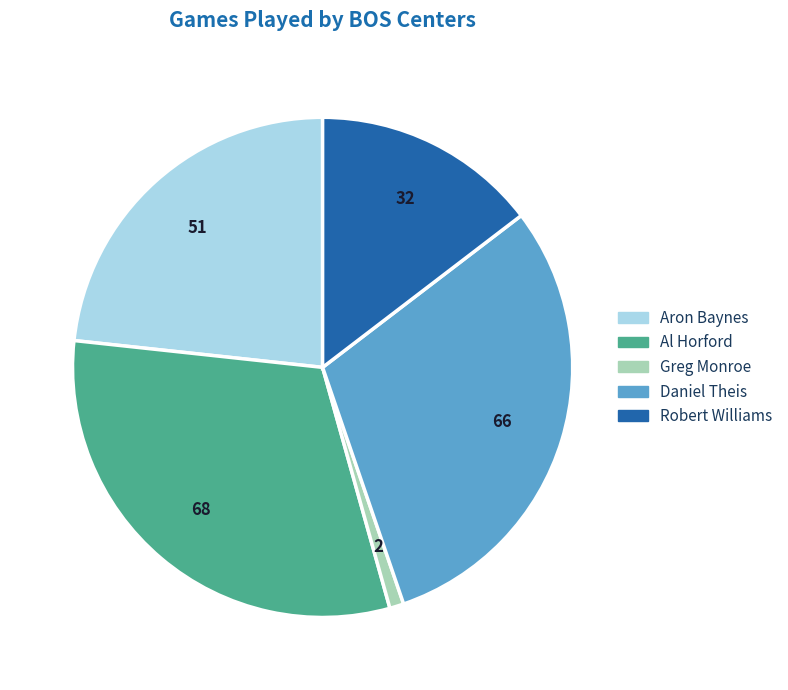

Approximately how many times larger is the value at Daniel Theis compared to Robert Williams?

2.1